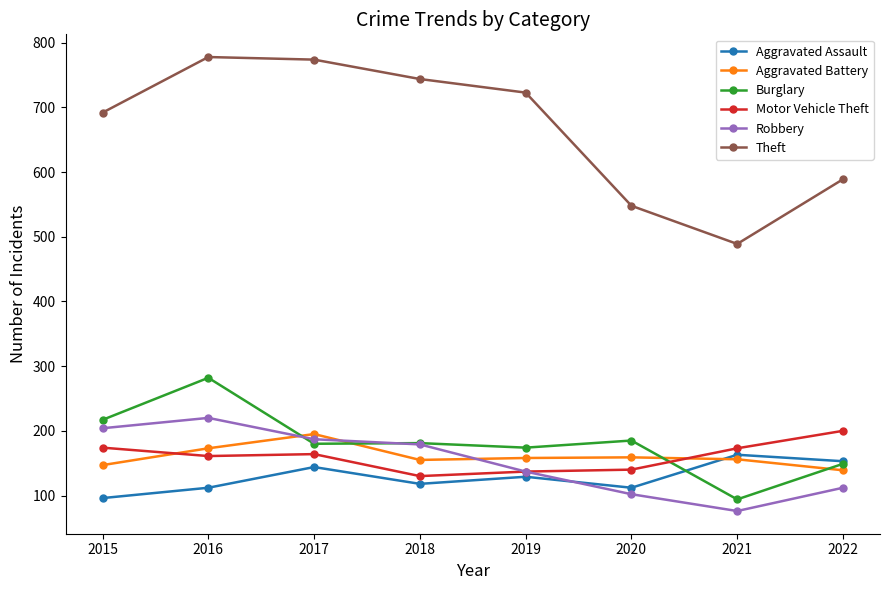

At which category is the sum across all series the highest?

2016